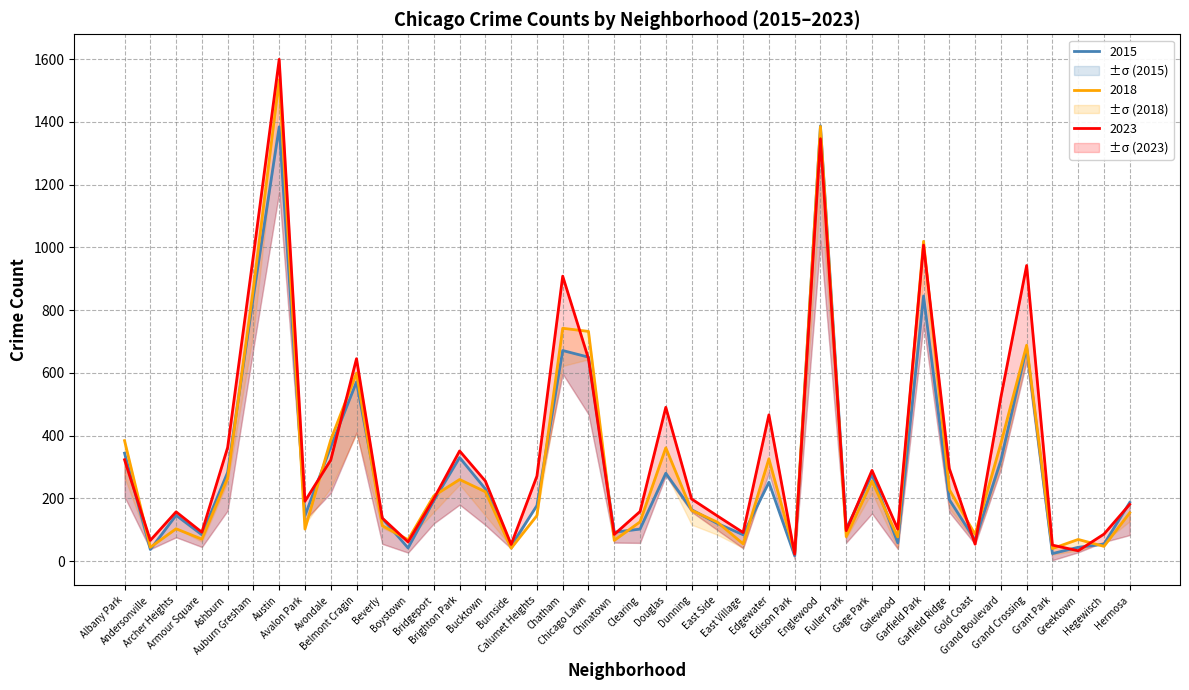

At which label does 2015 first exceed 187?

Albany Park